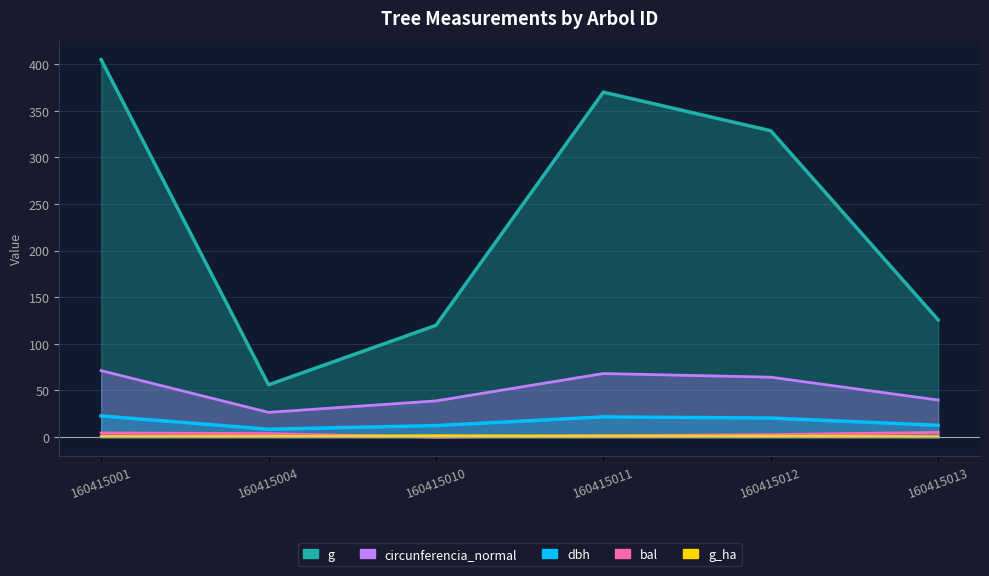

How many positive values does the bal series have?

5